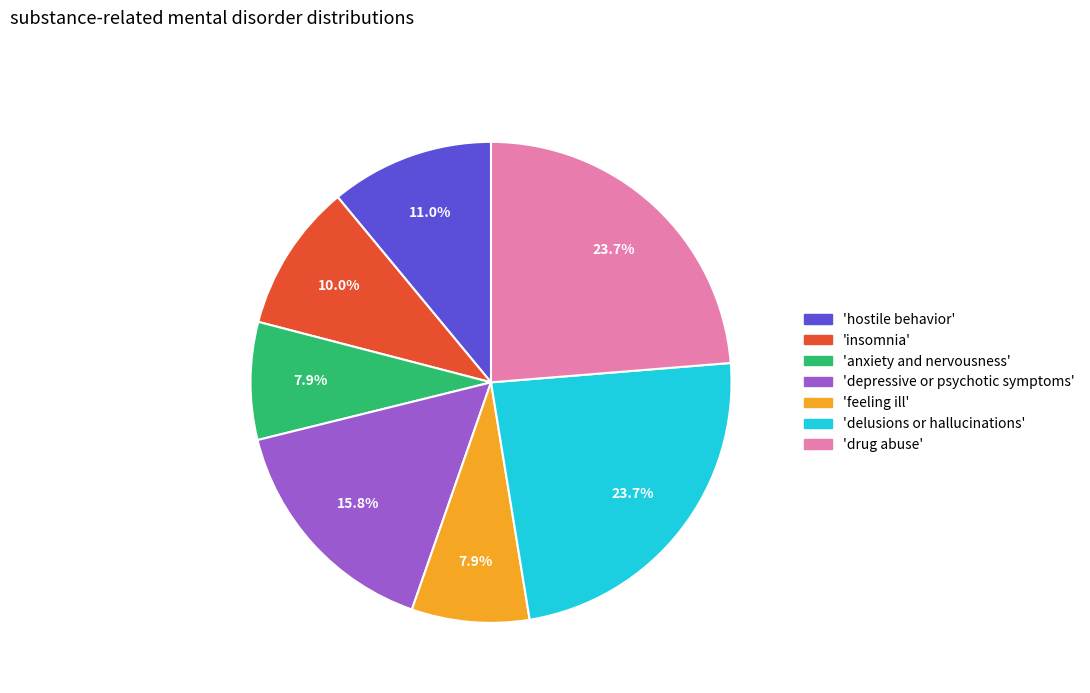

Combined, what portion of the pie is 'hostile behavior' and 'feeling ill'?

18.9%